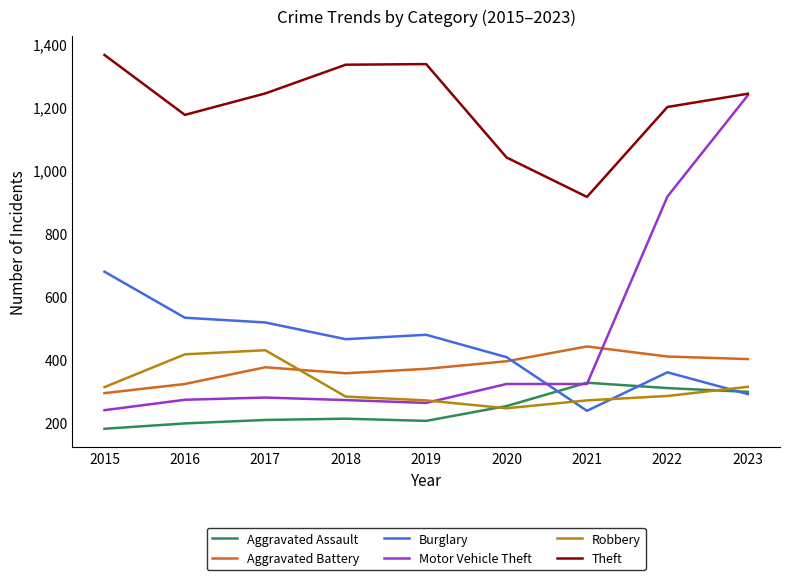

What is the total value across all series at 2023?

3786